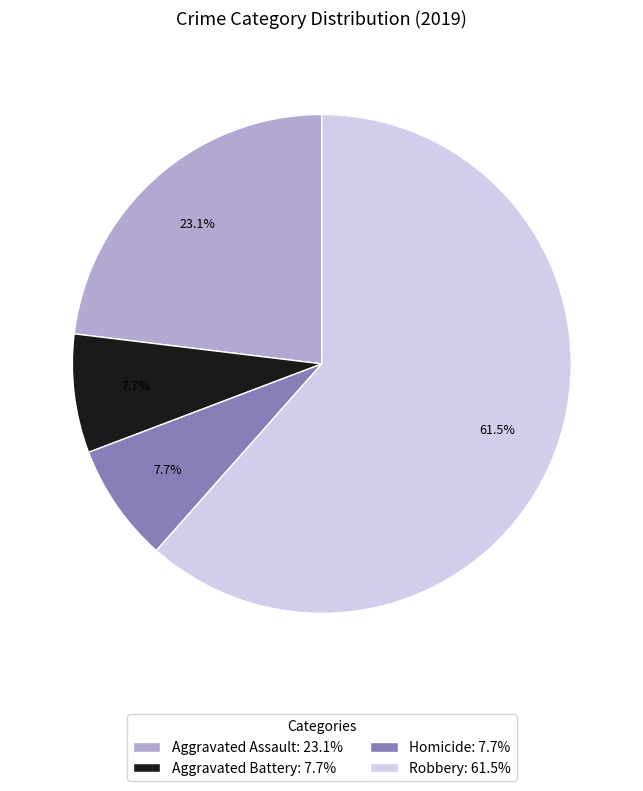

Does any single category account for the majority?

Yes